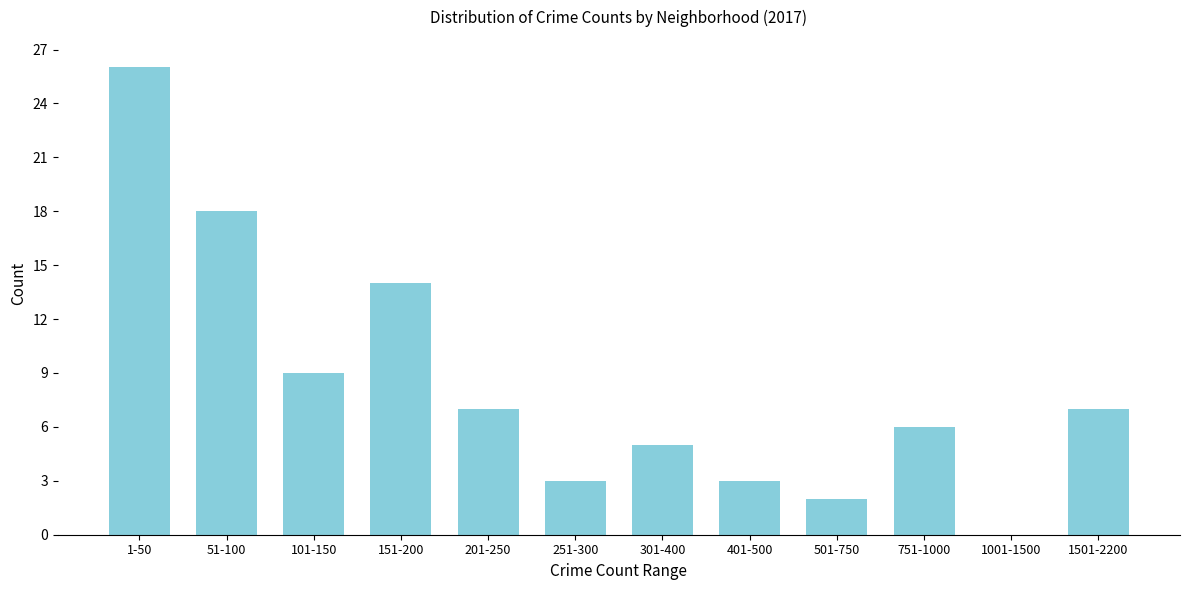

Reading left to right, transcribe all the data shown in this chart.

1-50=26	51-100=18	101-150=9	151-200=14	201-250=7	251-300=3	301-400=5	401-500=3	501-750=2	751-1000=6	1001-1500=0	1501-2200=7